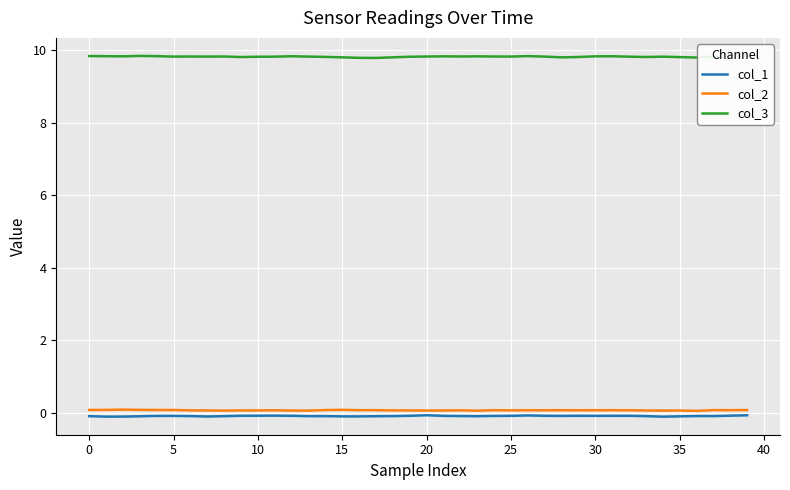

Which series has the largest total across all categories?

col_3